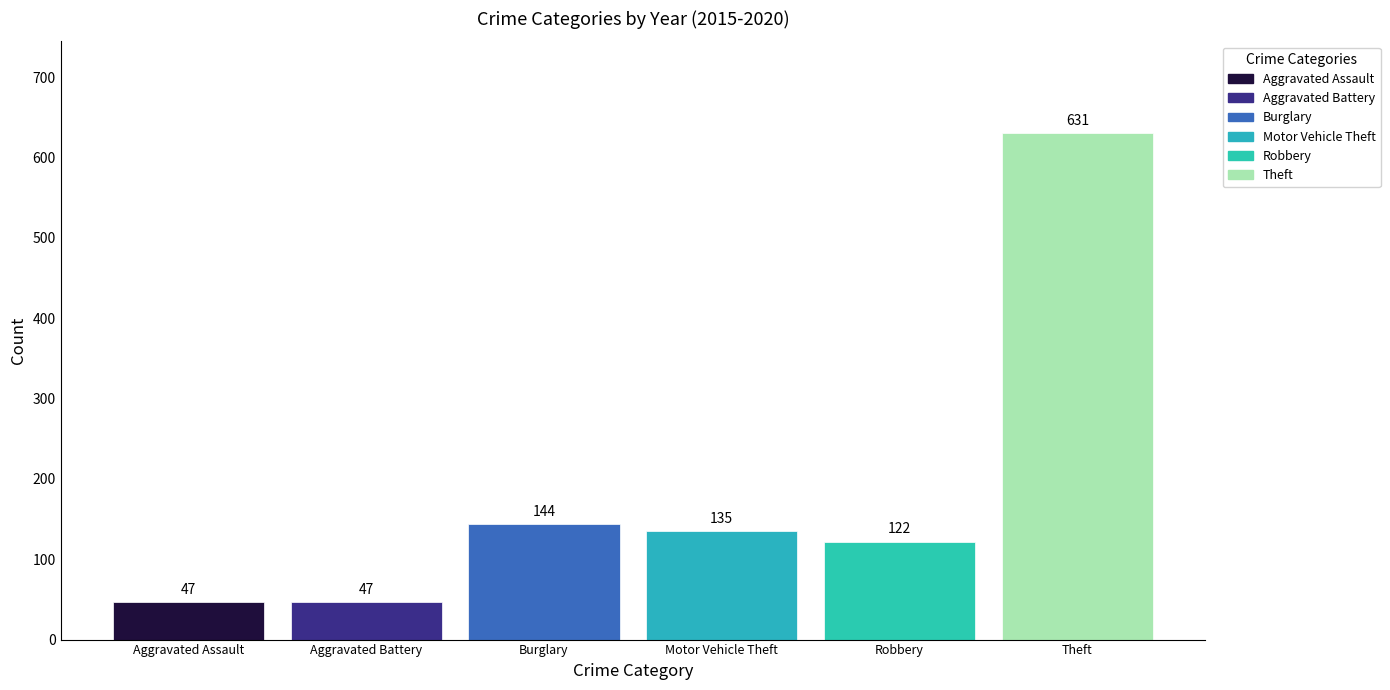

How many categories are shown in the chart?

1